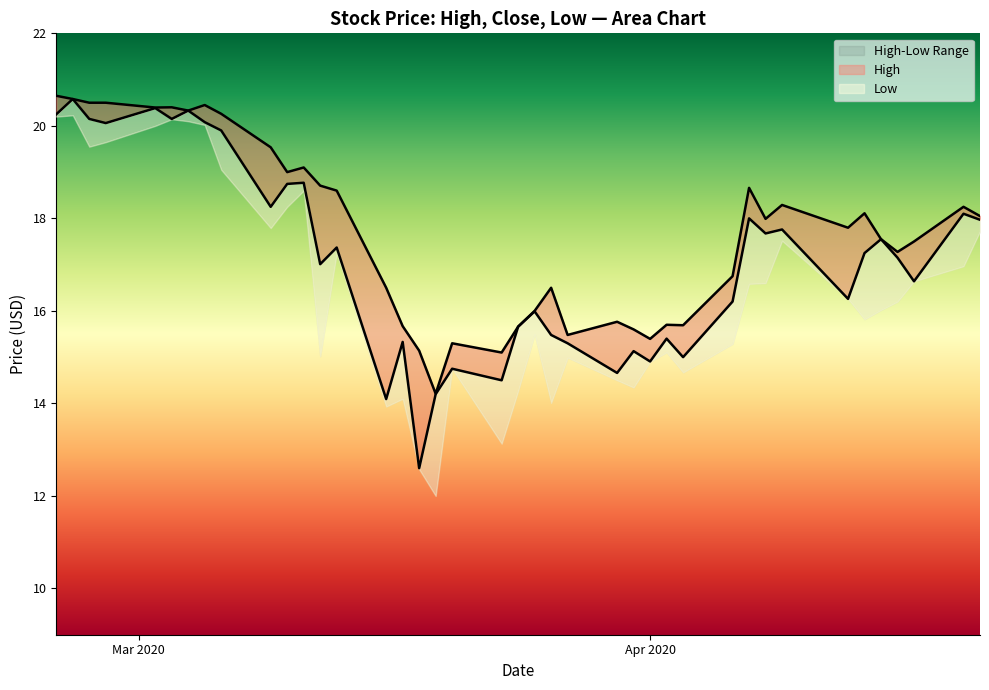

How many lines are shown in the chart?

2